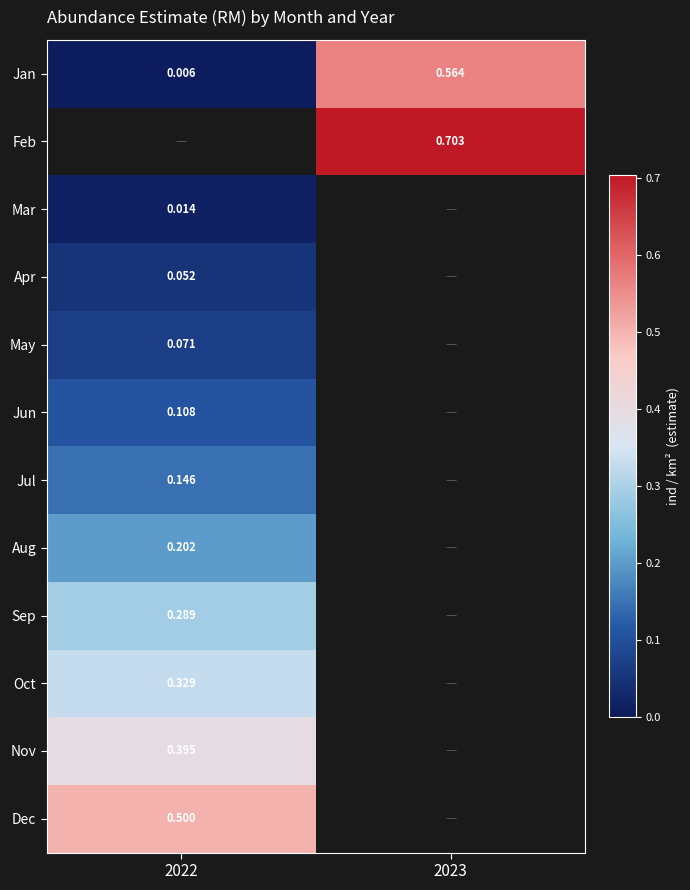

Is the value of Jun at 2023 greater than the value of Feb at 2022?

No